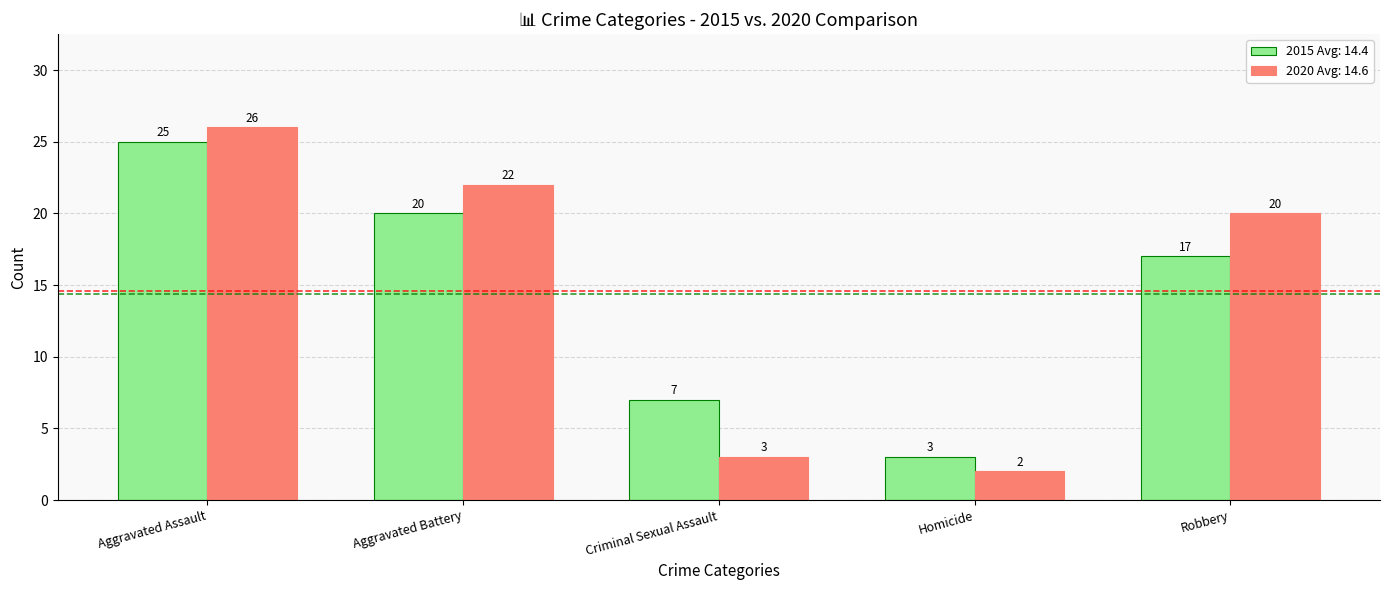

What is the difference between the 2015 Avg: 14.4 values at Aggravated Battery and Robbery?

3